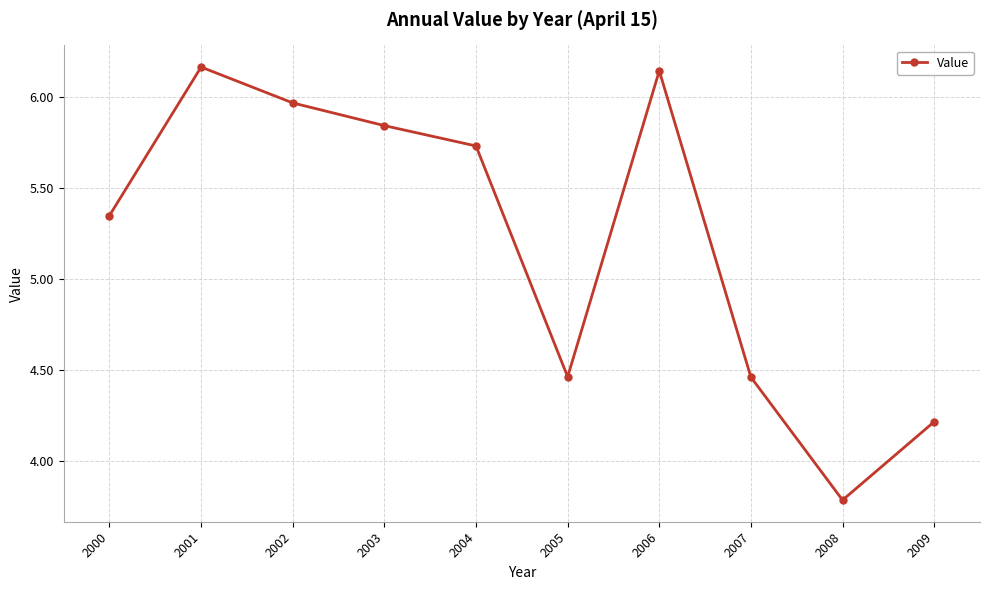

At which label does the data first exceed 5?

2000